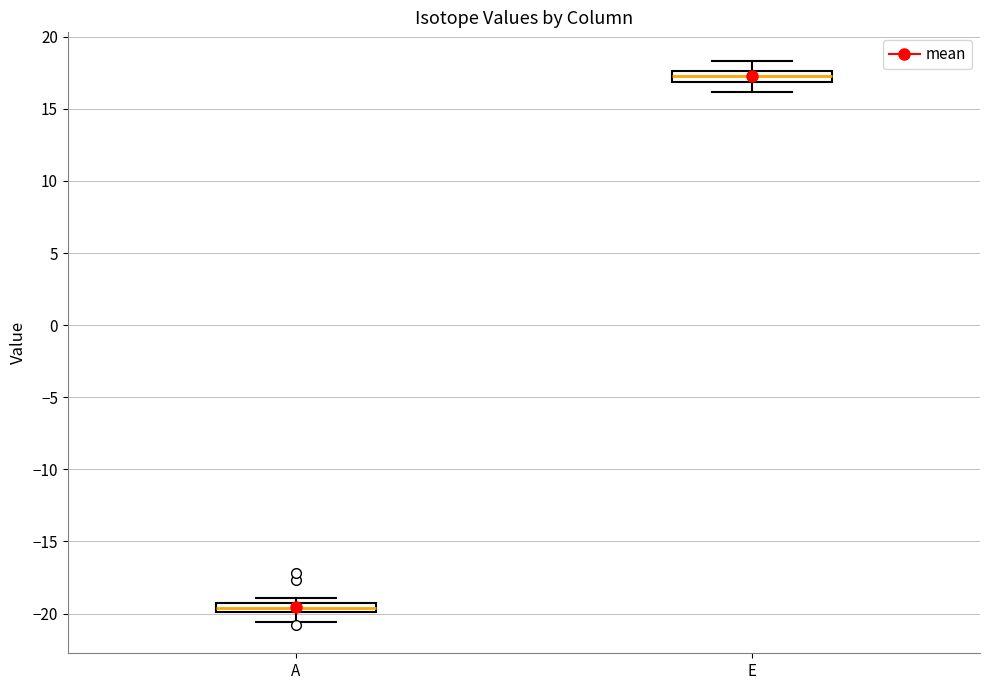

Which box has the highest median line?

E